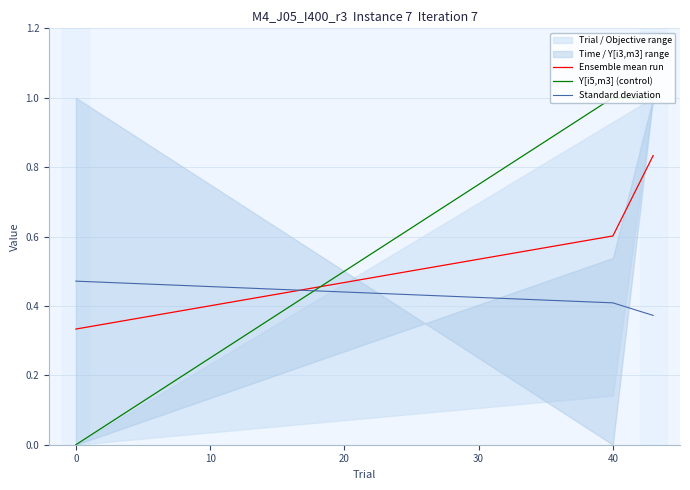

What value does the Y[i5,m3] (control) series have at 0?

0.0